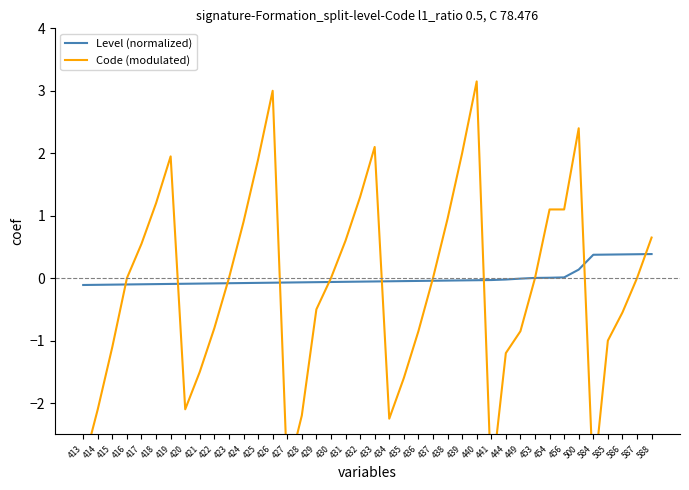

Rank the series at 584 from highest to lowest value.

Level (normalized), Code (modulated)